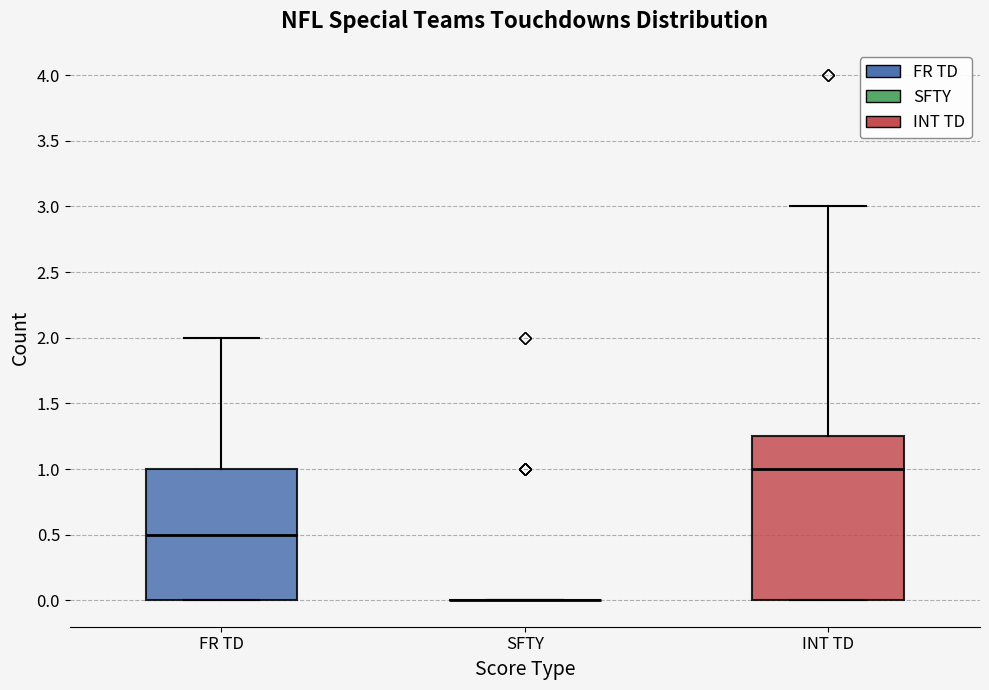

Where does the median line of the box for INT TD sit on the y-axis? The values are not printed on the chart, so give them approximately, as read against the axis.

1.00